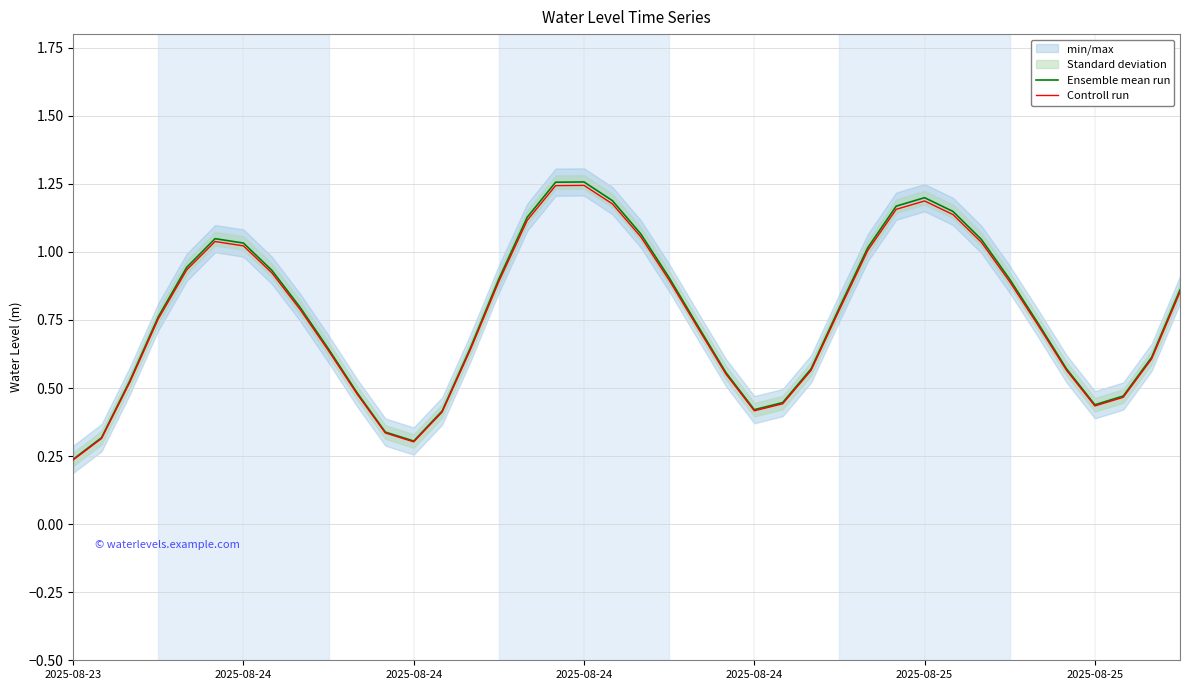

What is the total value across all series at 2025-08-24?

2.1